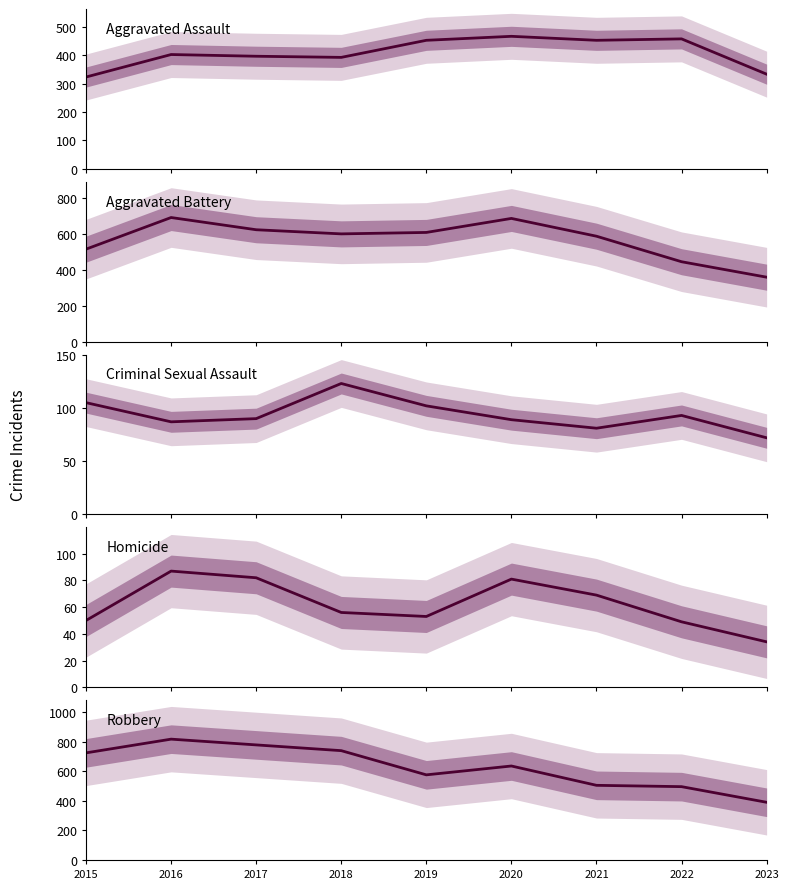

Where does the Robbery series first go above 637?

2015